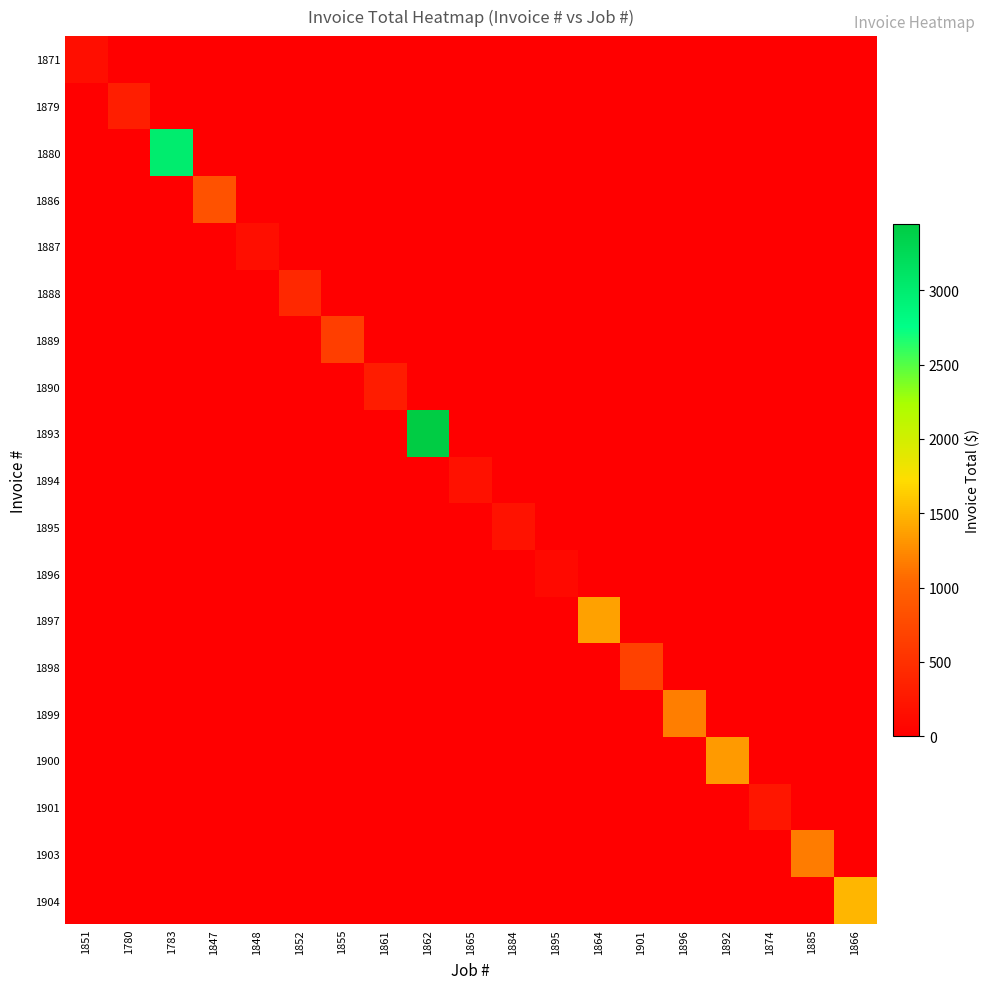

What is the difference between the highest and lowest values at 1852?

404.2